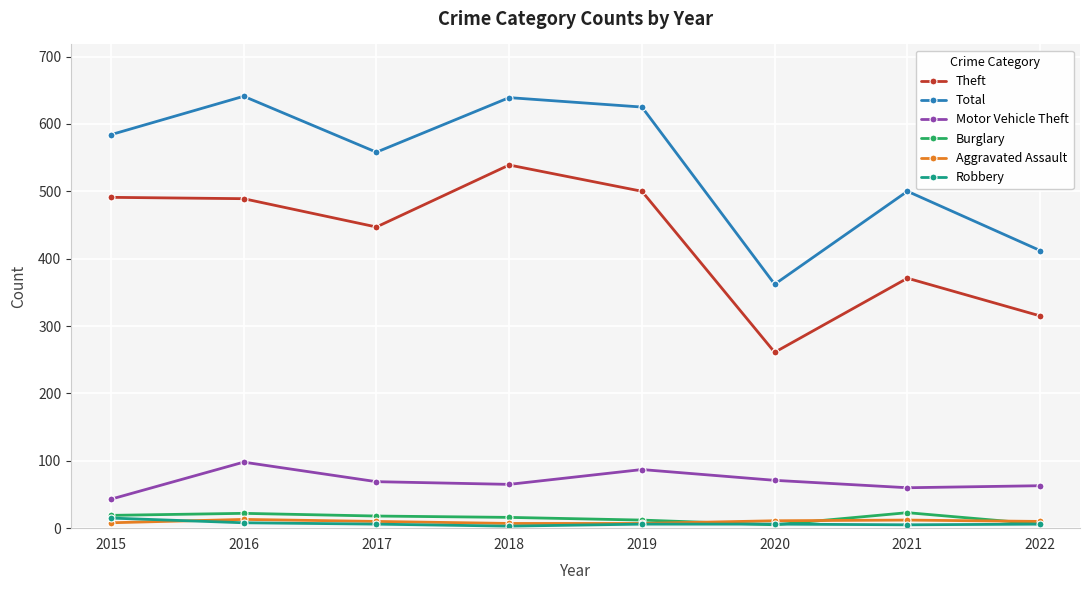

Which series changed the most between 2017 and 2019?

Total